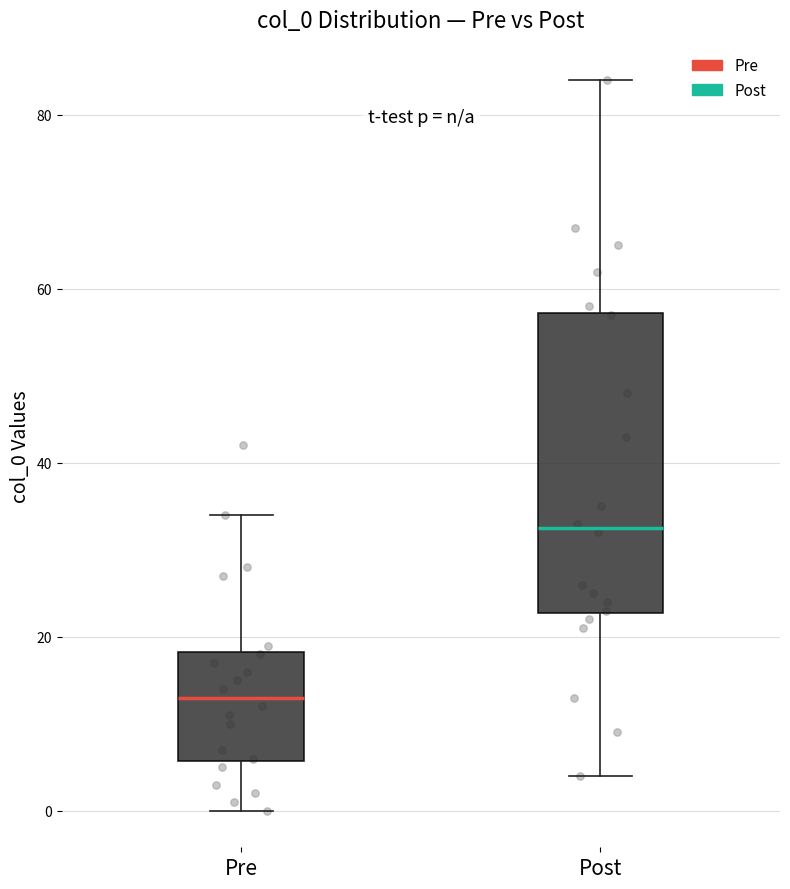

Reading left to right, read every box against the y-axis: the position of its median line, the range the box covers, and the ends of its whiskers. The values are not printed on the chart, so give them approximately, as read against the axis.

Pre: median 14, box 6 to 18, whiskers 0 to 34
Post: median 32, box 22 to 58, whiskers 4 to 84